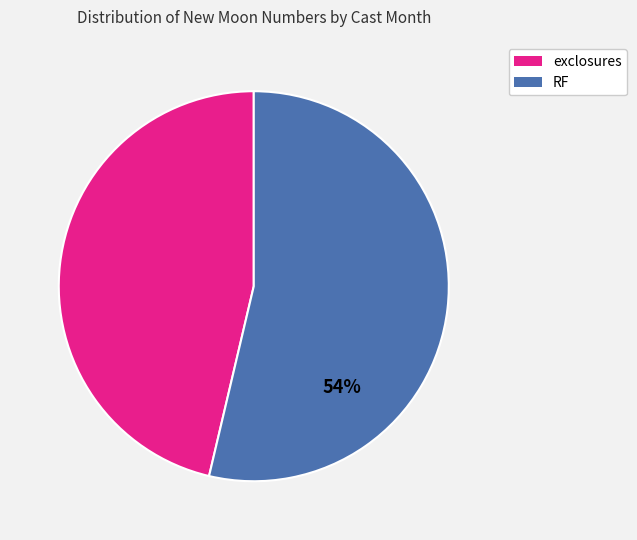

To the nearest percent, what is the average slice percentage?

50%